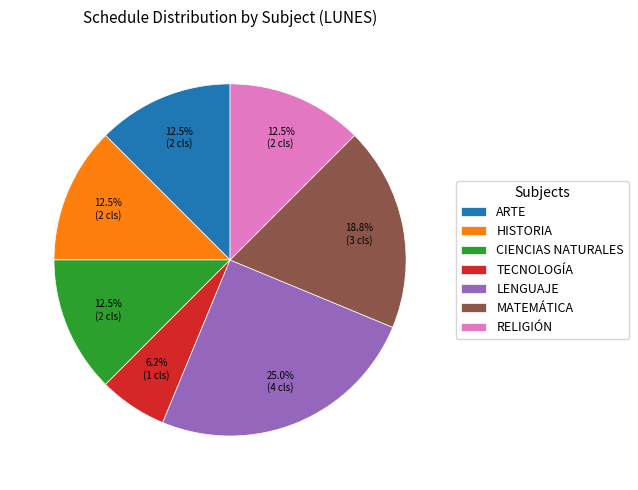

What is the smallest slice in the pie chart?

TECNOLOGÍA